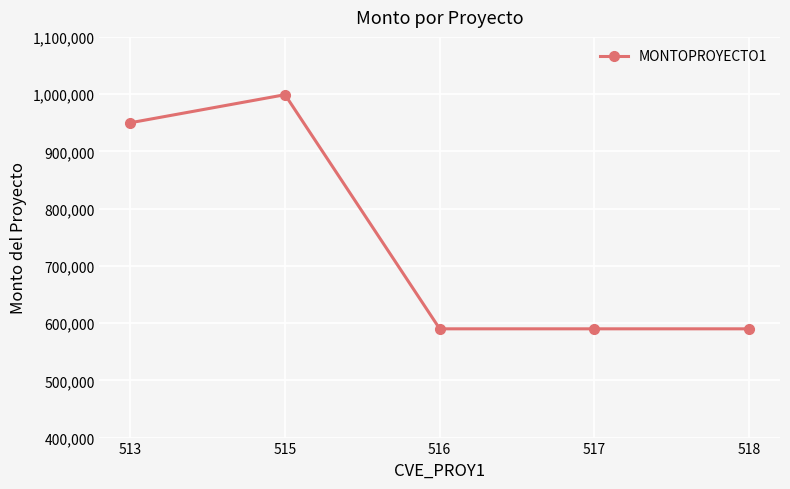

Where is the data nearest to the value 794500?

513